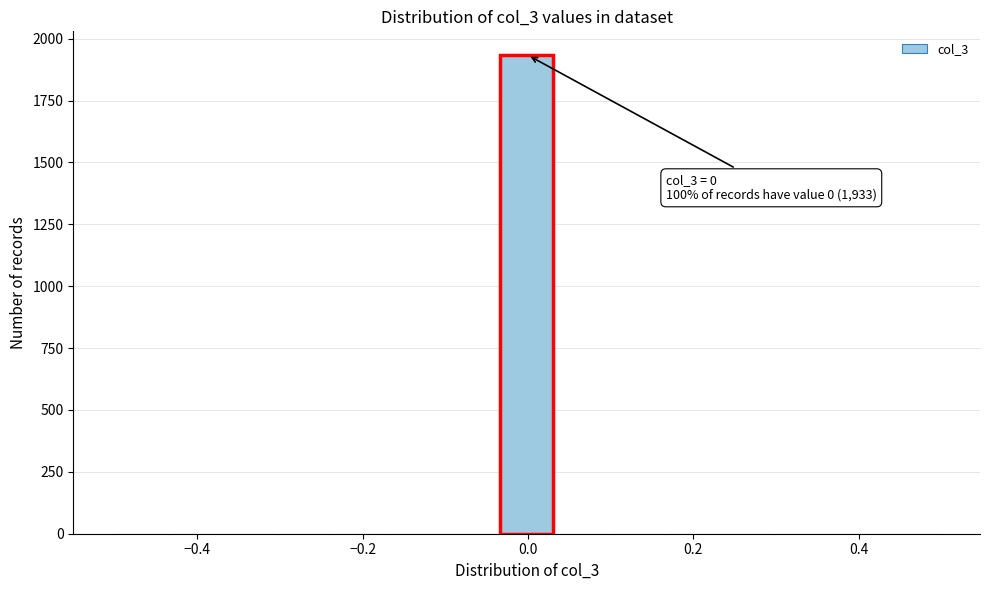

Read against the x-axis, roughly where is the centre of the tallest bar?

0.00